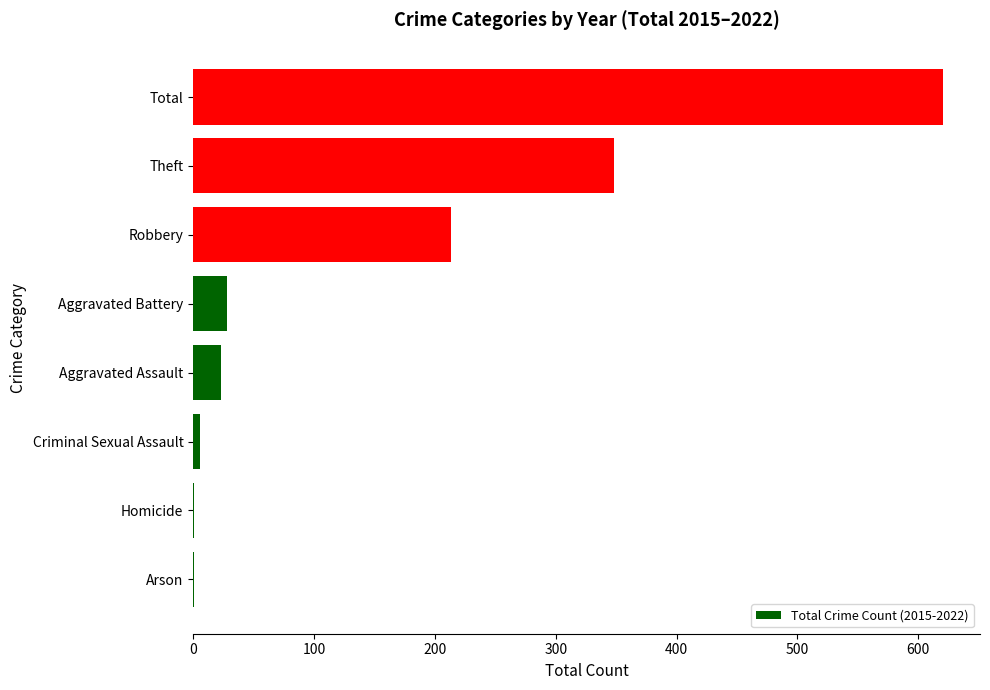

Count the number of data series in this chart.

1